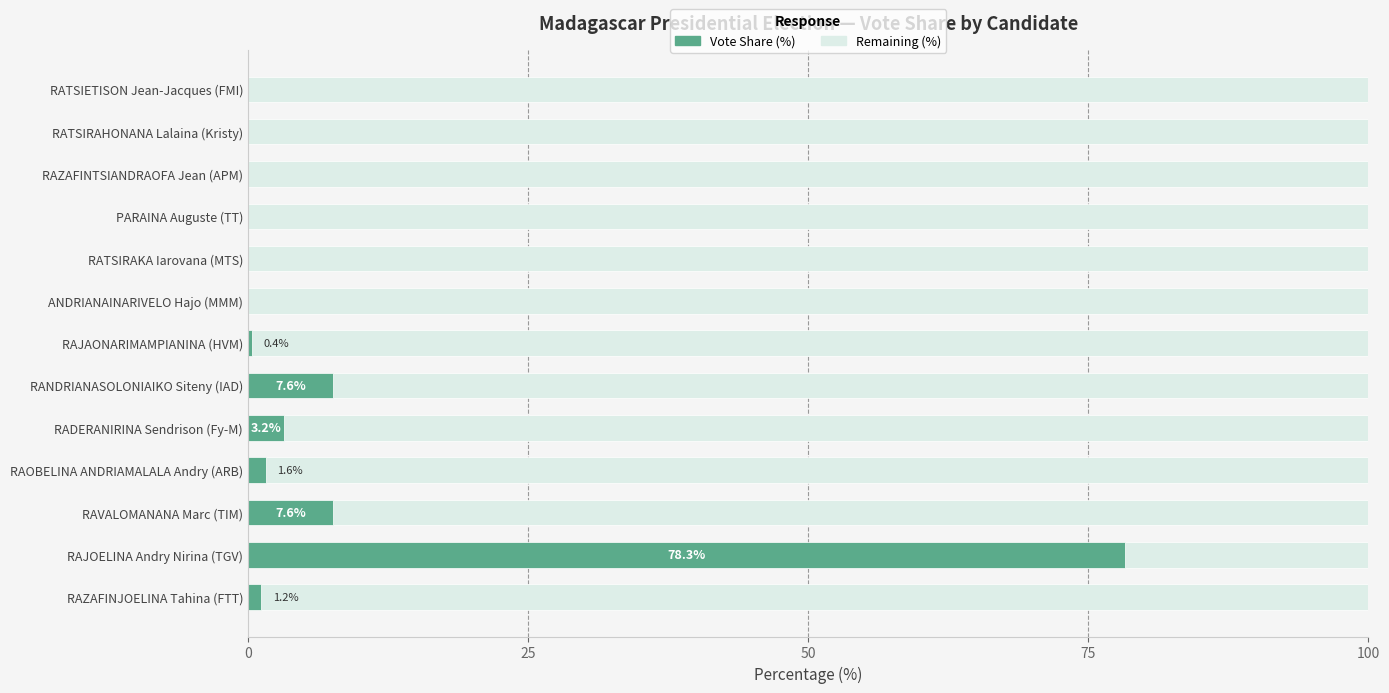

True or false: the data shows 0.0 at PARAINA Auguste (TT).

True